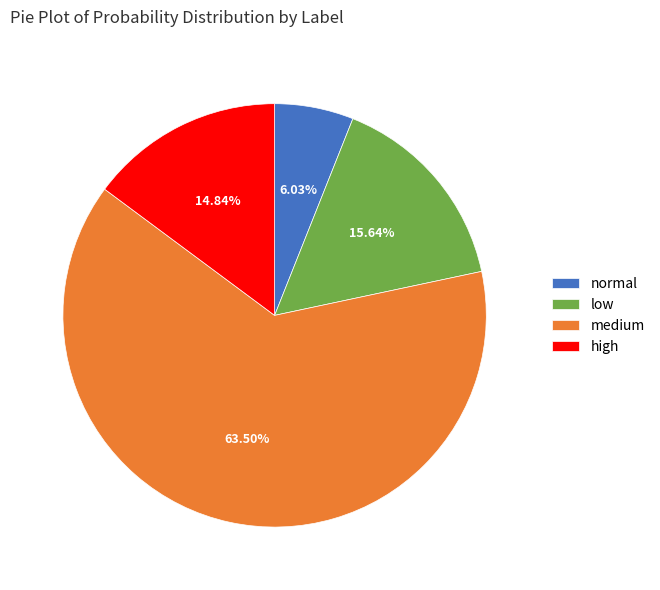

Rank the categories by value from lowest to highest.

normal, high, low, medium